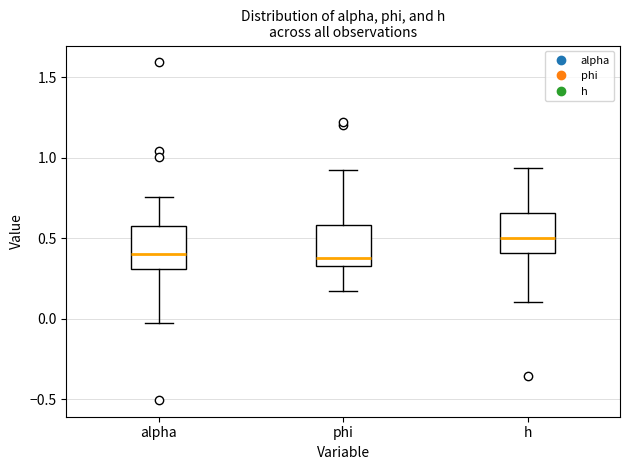

Where does the median line of the box for phi sit on the y-axis? The values are not printed on the chart, so give them approximately, as read against the axis.

0.40